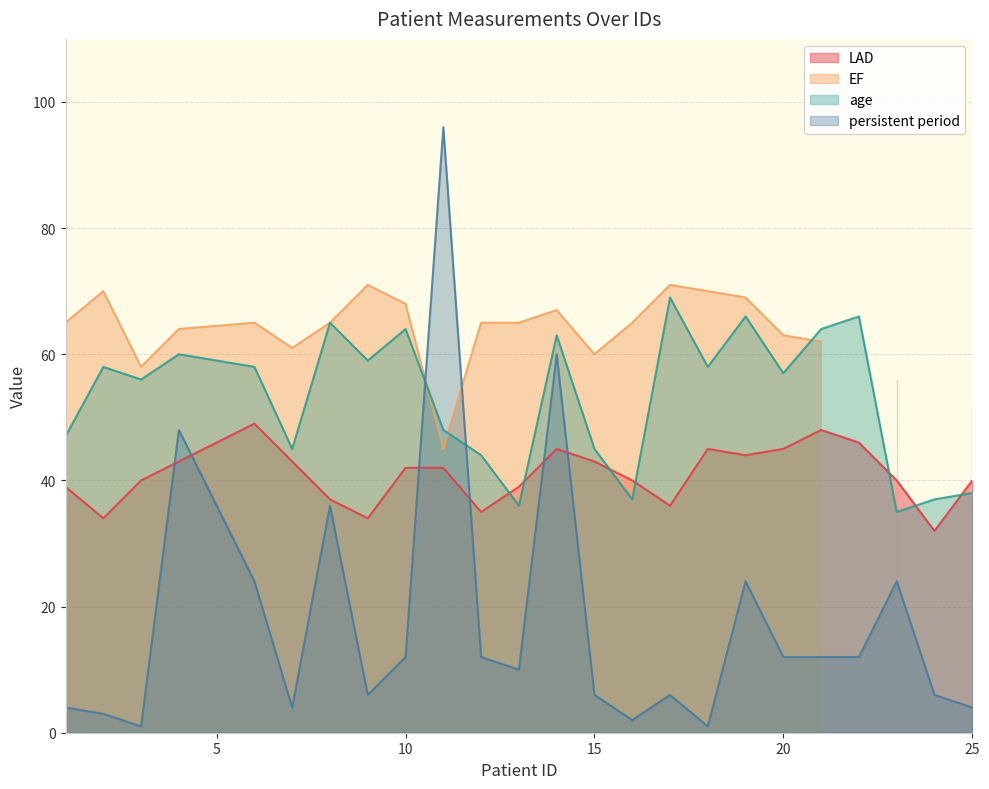

What is the difference between the maximum and minimum values in the age series?

34